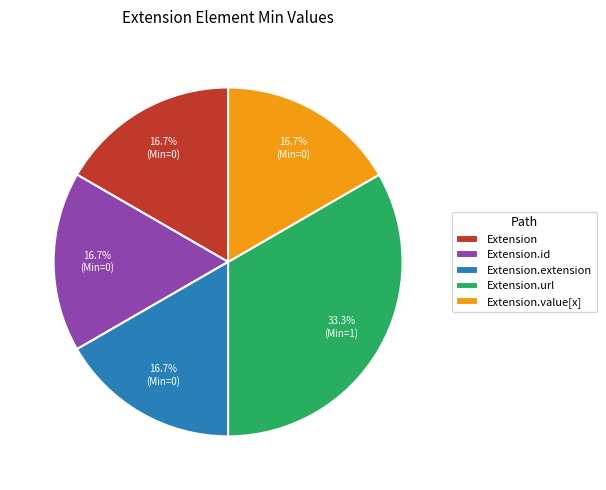

To the nearest percent, what is the average slice percentage?

20%